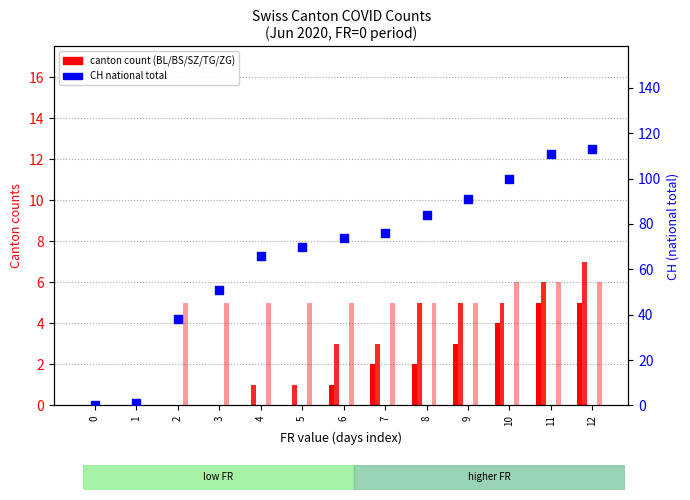

Which series reaches the maximum Y coordinate?

CH